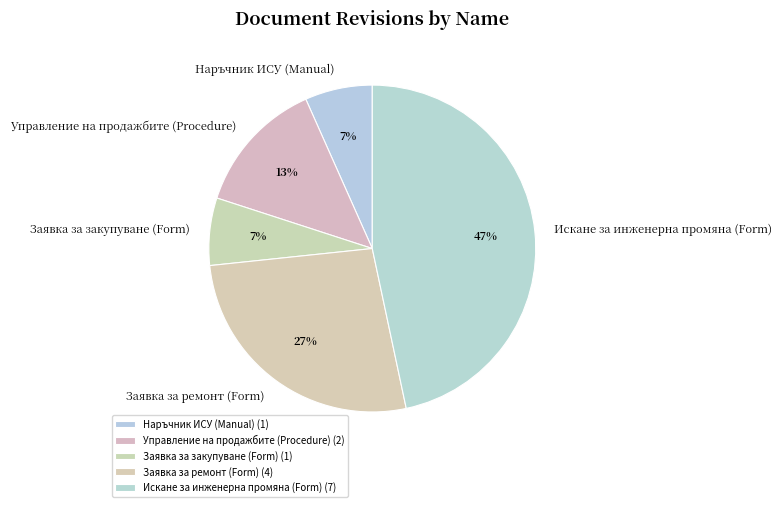

Which slice is the largest?

Искане за инженерна промяна (Form)